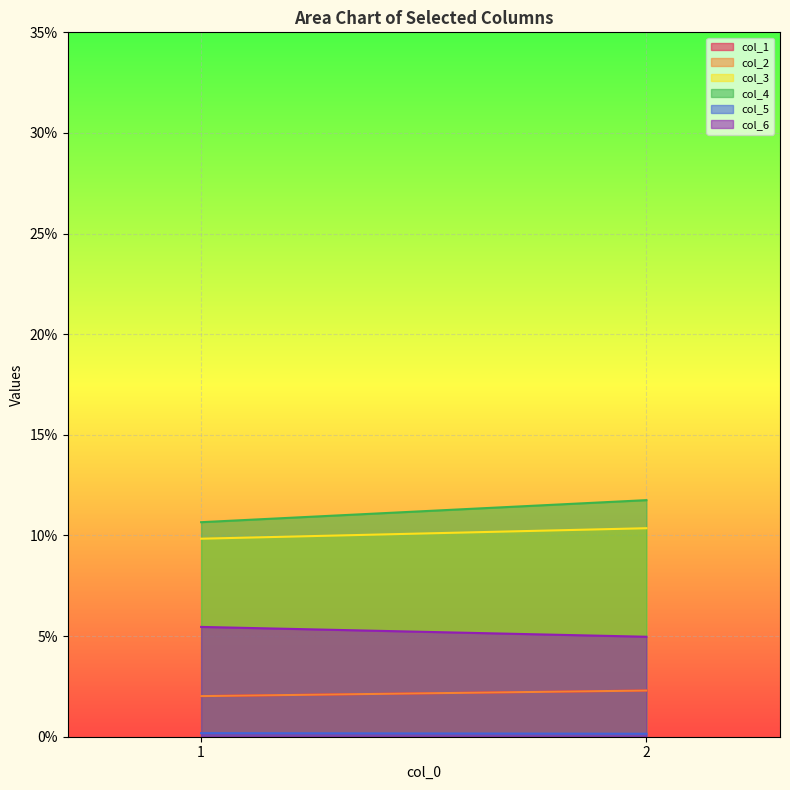

Which series has the largest range (max minus min)?

col_4